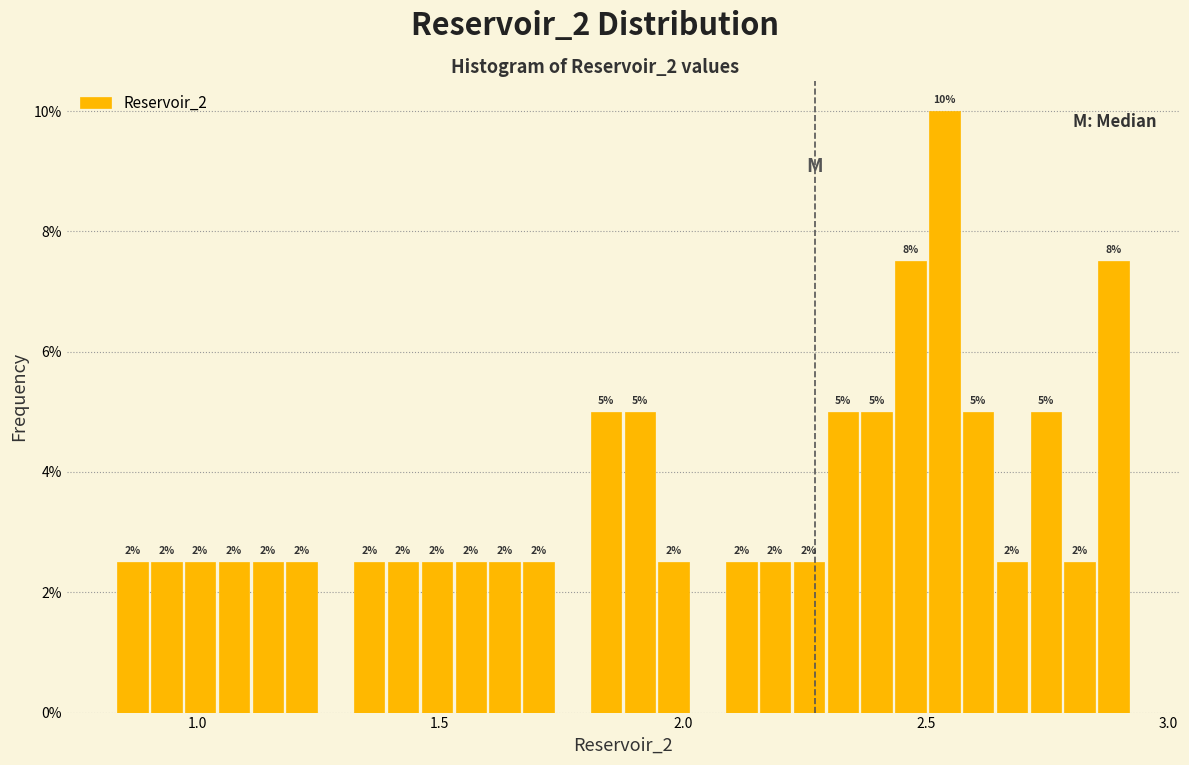

Read against the x-axis, roughly where is the centre of the tallest bar?

2.55